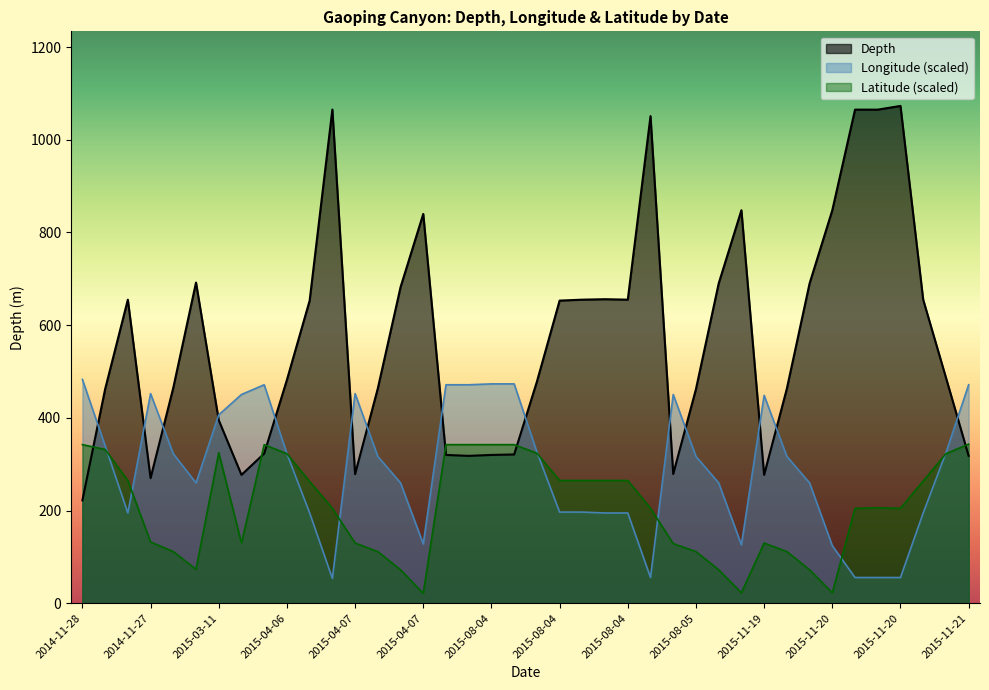

Rank the series at 2015-08-05 from highest to lowest value.

Depth, Longitude (scaled), Latitude (scaled)